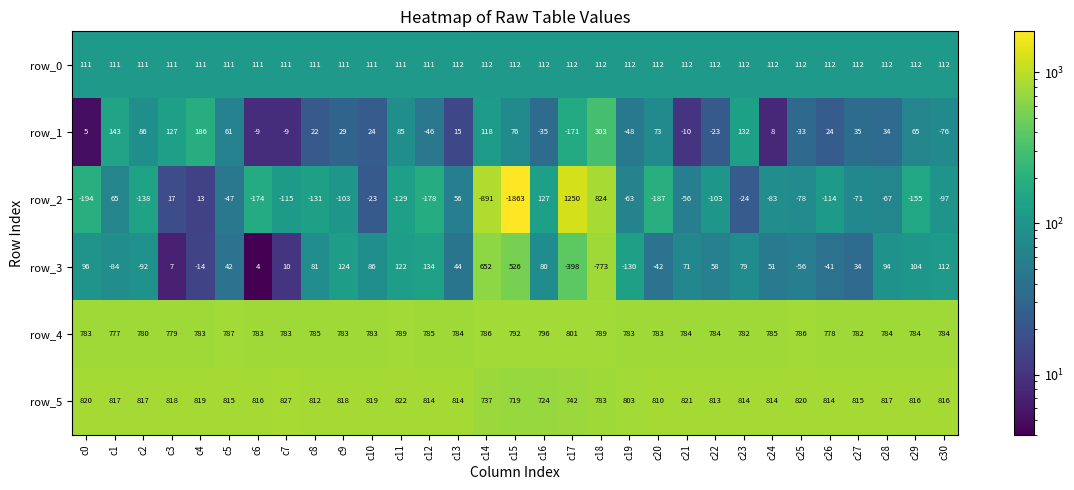

Is it true that row_5 equals 292.9 at c21?

False